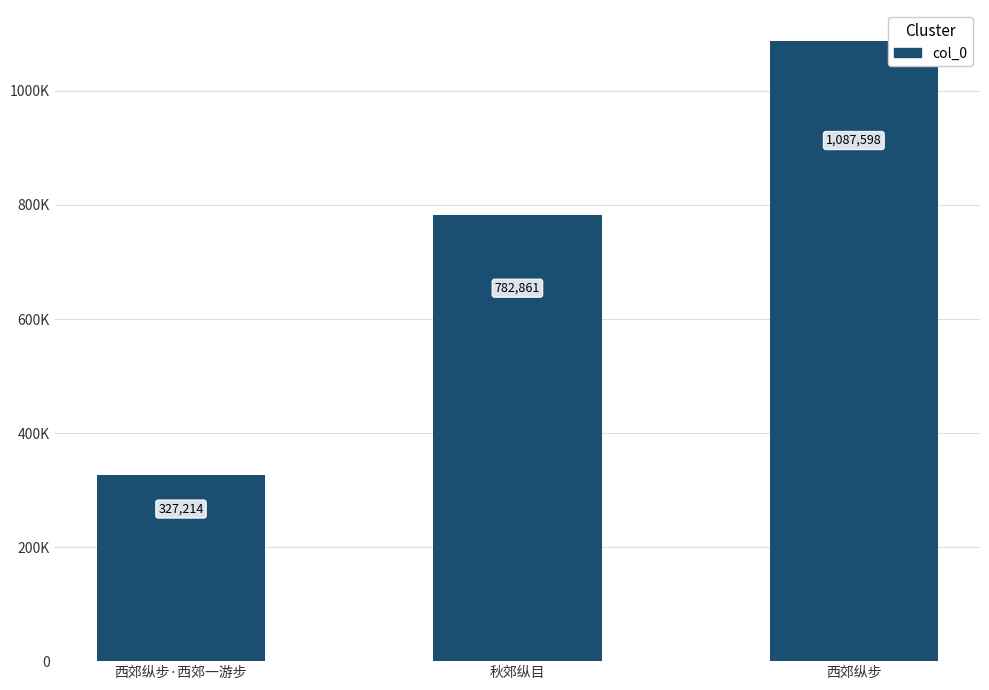

Does the chart contain any negative values?

No